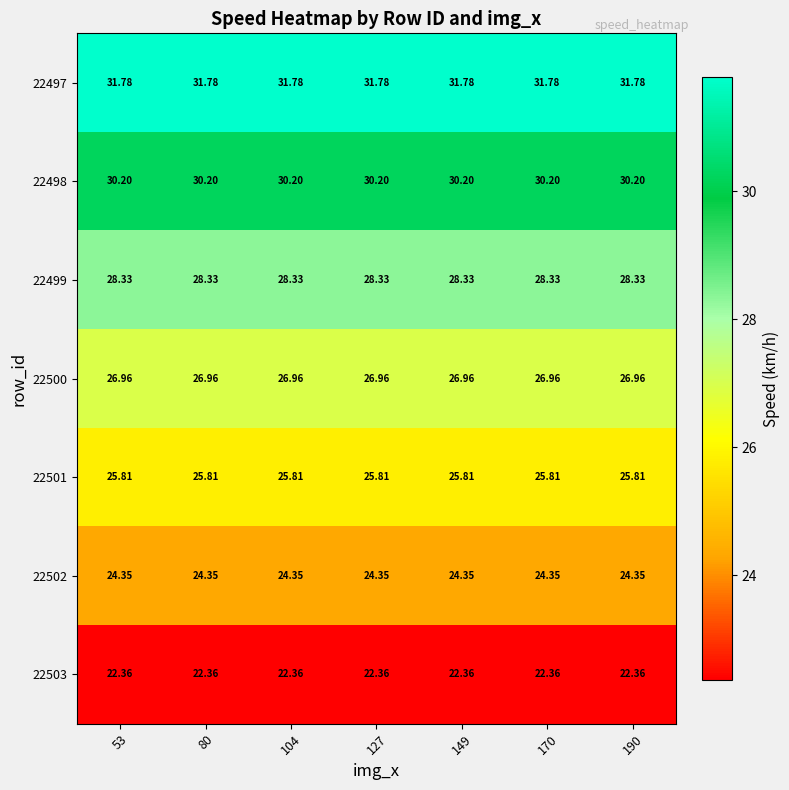

At how many categories does at least one series exceed 22?

7